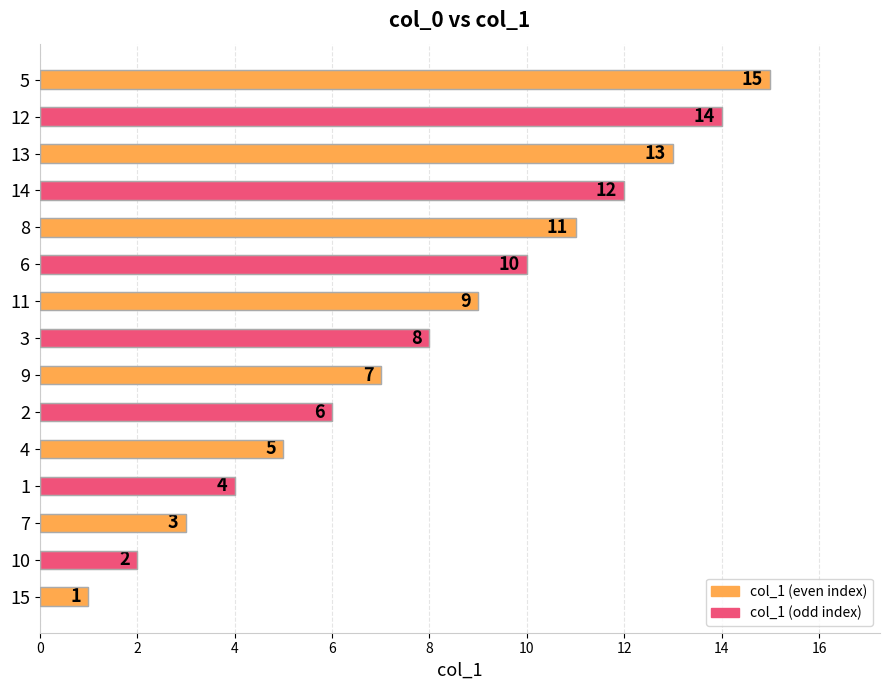

Rank the categories by value from lowest to highest.

15, 10, 7, 1, 4, 2, 9, 3, 11, 6, 8, 14, 13, 12, 5